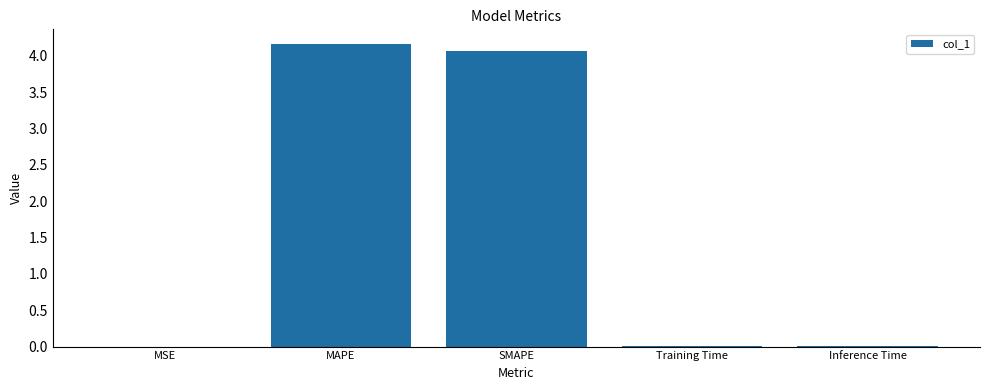

The value at MSE is 0.0. True or false?

True